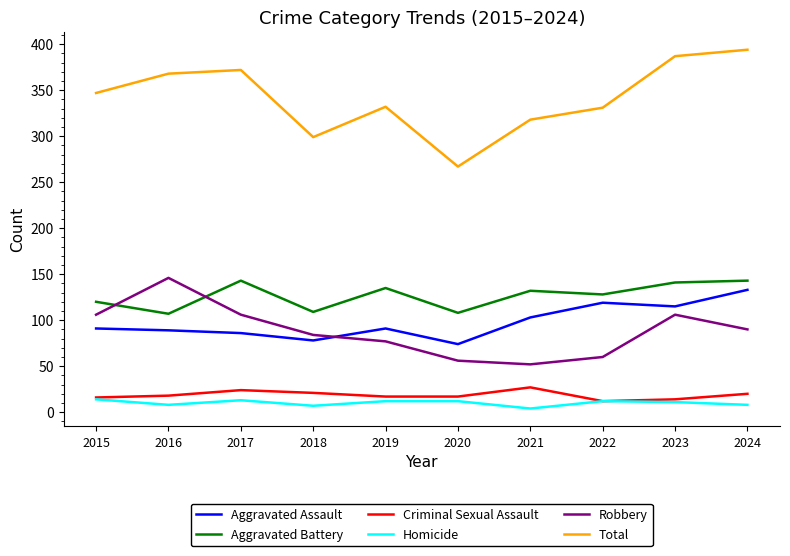

The Aggravated Battery series shows 27 at 2018. True or false?

False